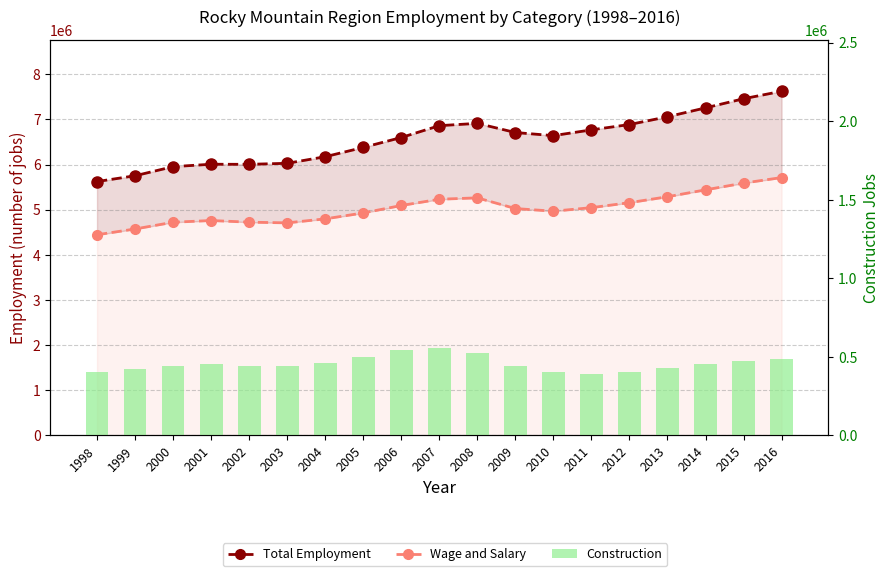

True or false: Total Employment has a value of 11536969 at 2010.

False